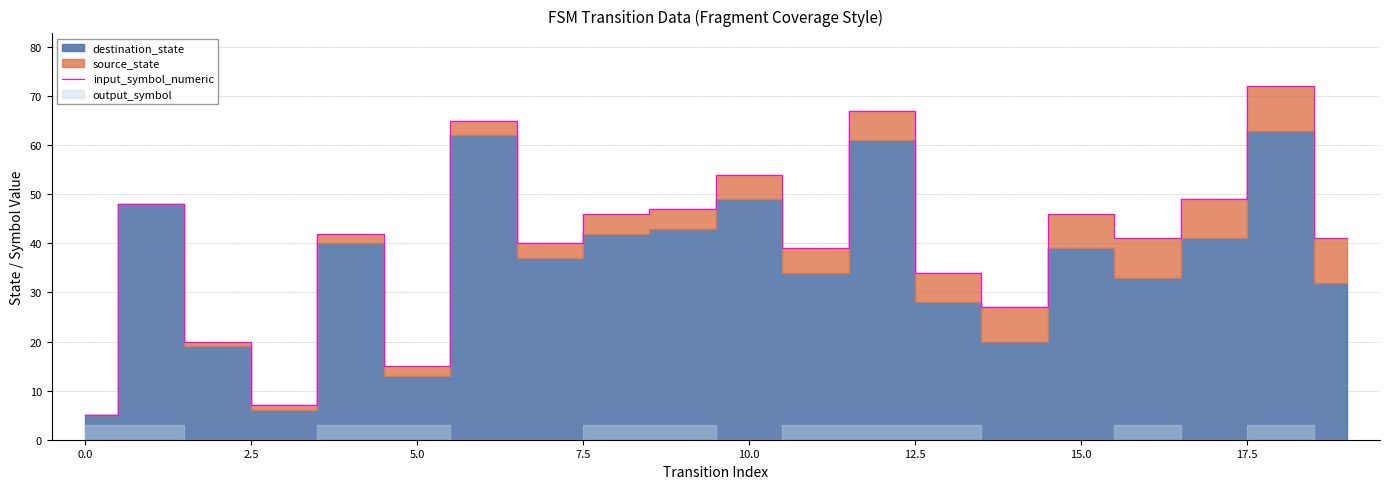

What is the minimum value shown in the chart?

5